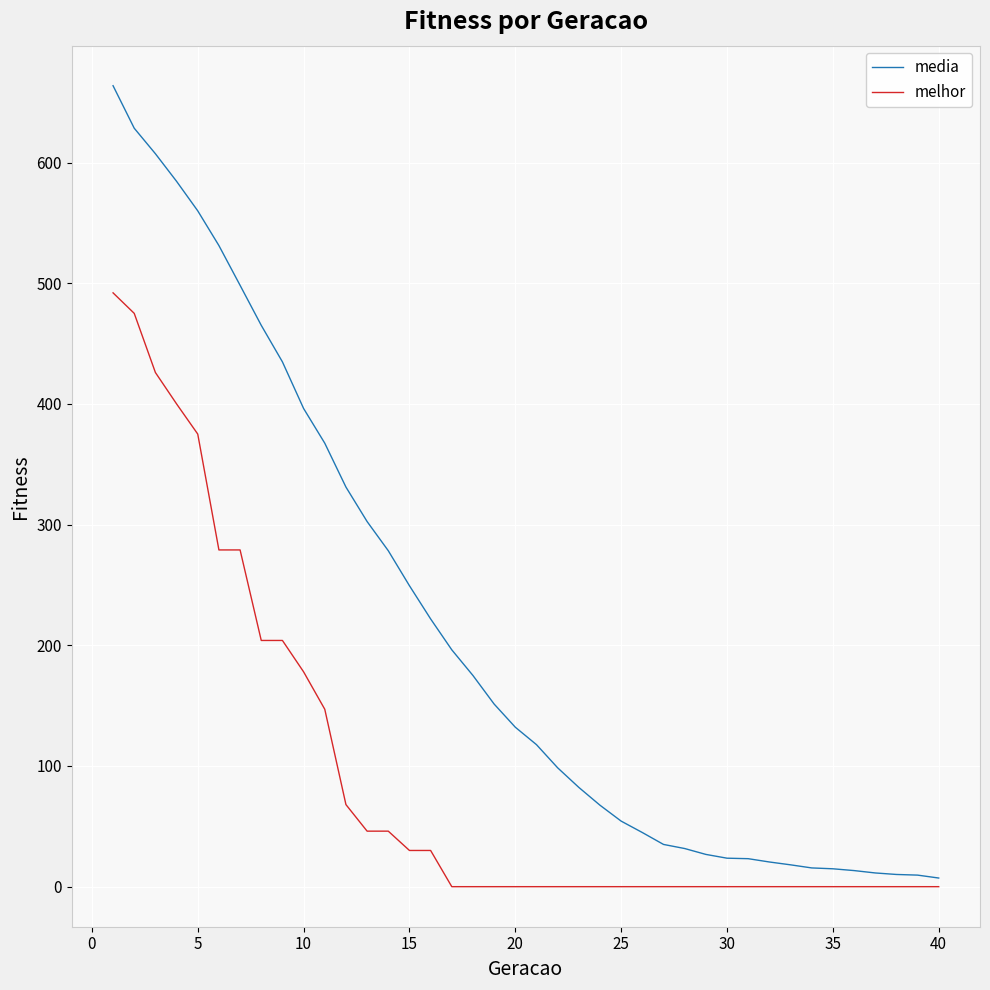

What is the maximum value shown in the chart?

663.6